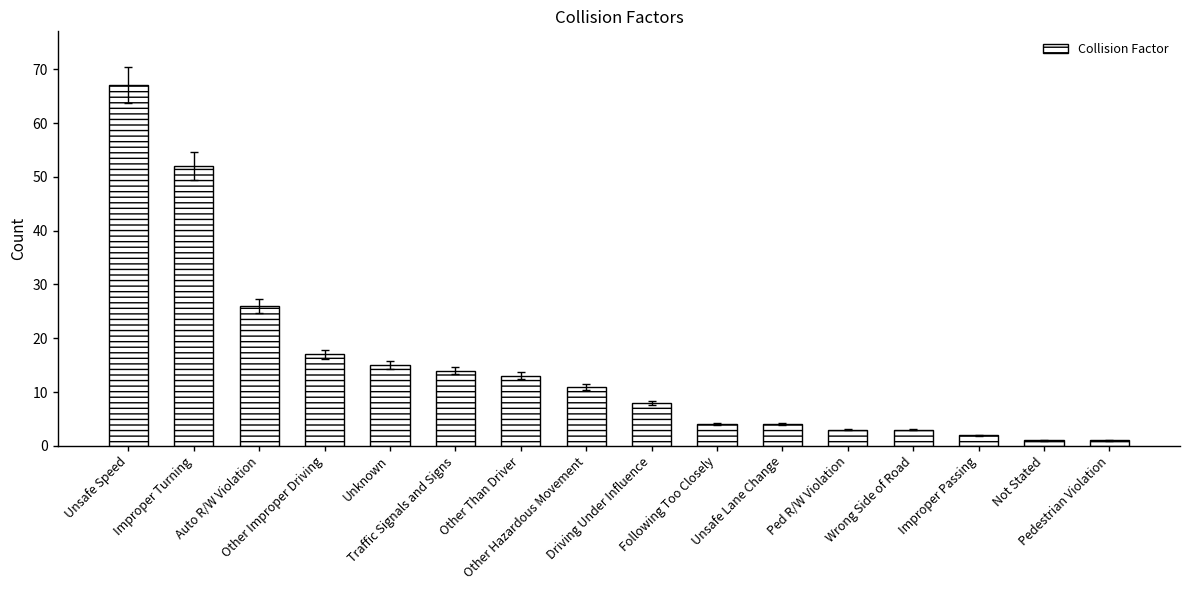

What is the average value?

15